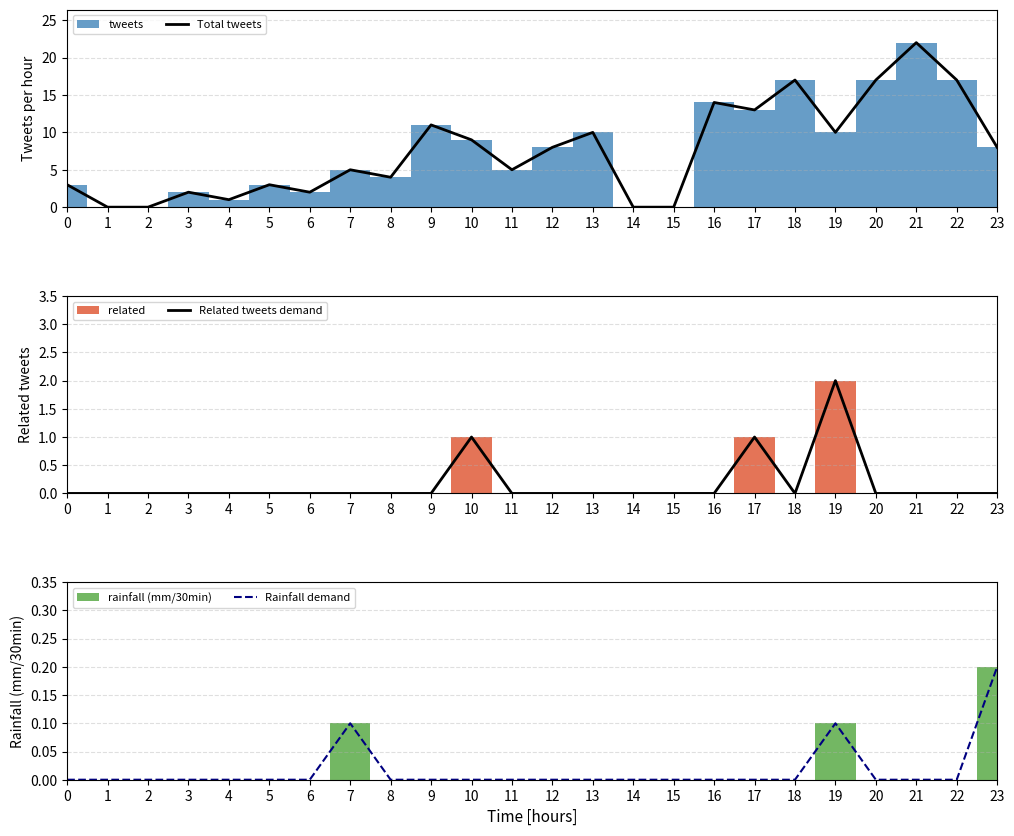

Between 2 and 21, which series saw the biggest shift?

Total tweets